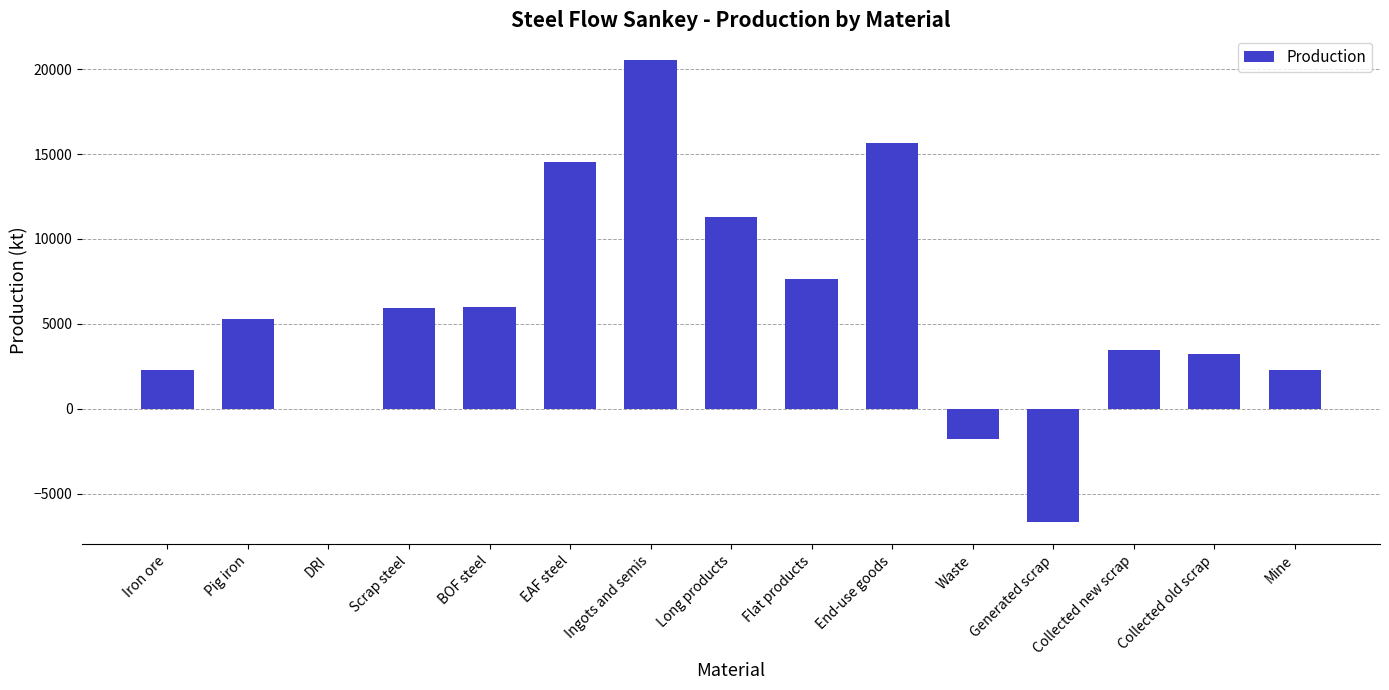

What is the difference between the values at End-use goods and Long products?

4390.2